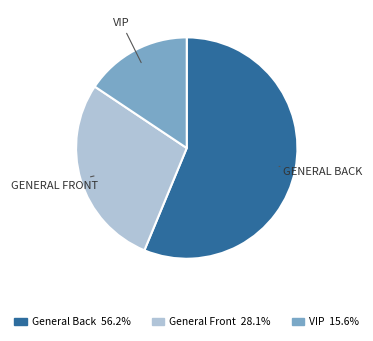

True or false: General Back accounts for 56% of the total.

True